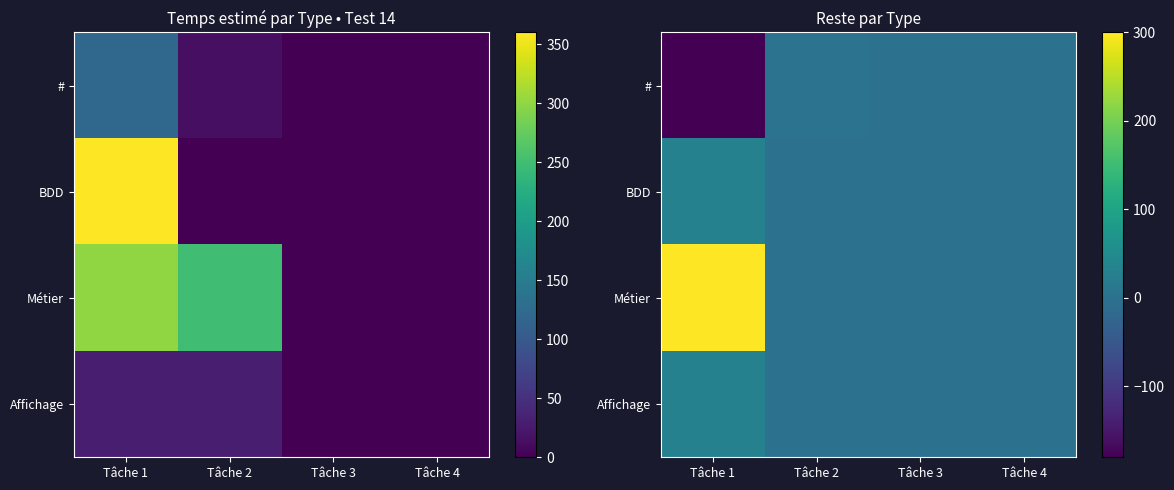

What is the total value across all series at Tâche 1?

180